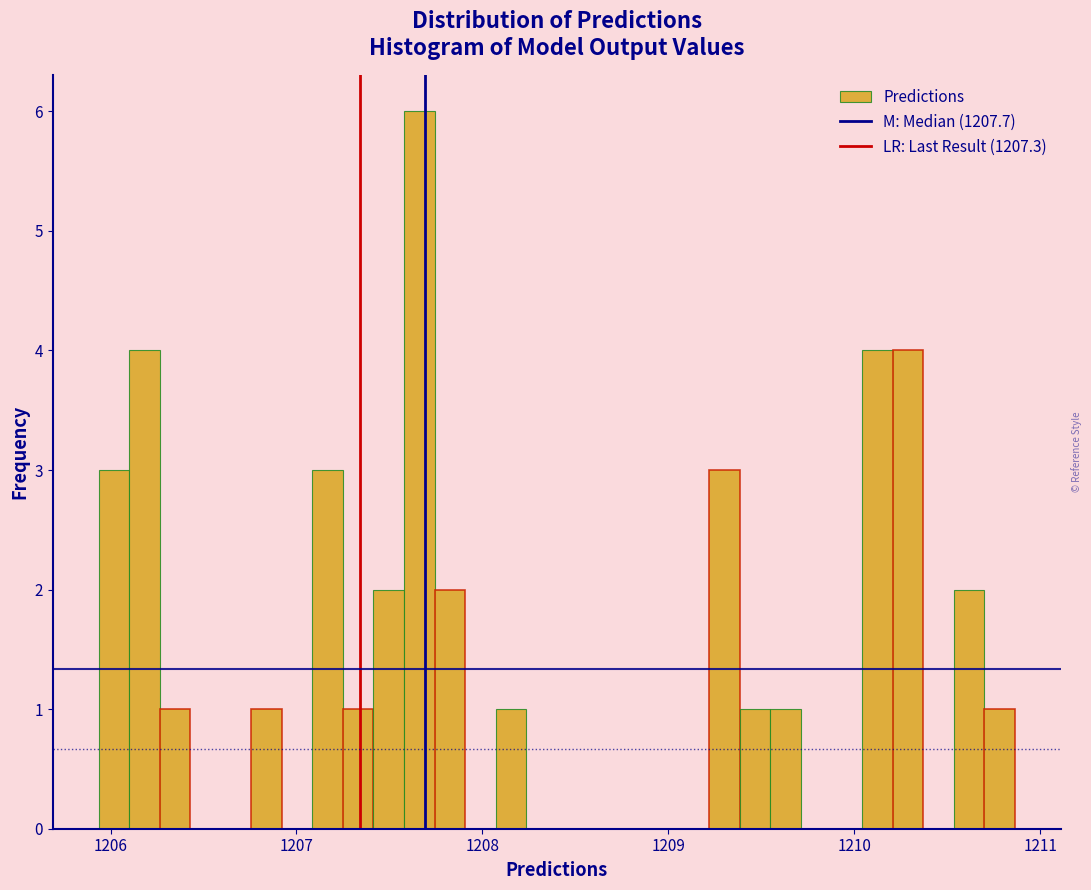

Read against the x-axis, roughly where is the centre of the tallest bar?

1207.7